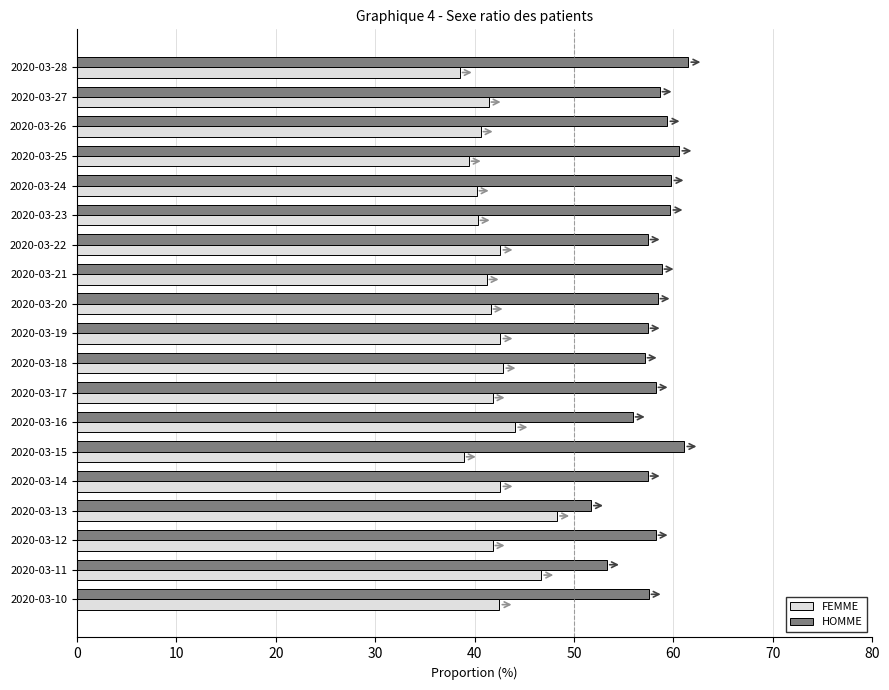

What is the difference between the highest and lowest values at 2020-03-25?

21.2